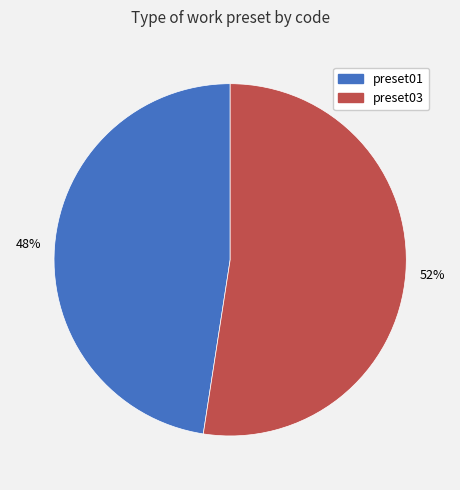

Which slice is the largest?

preset03